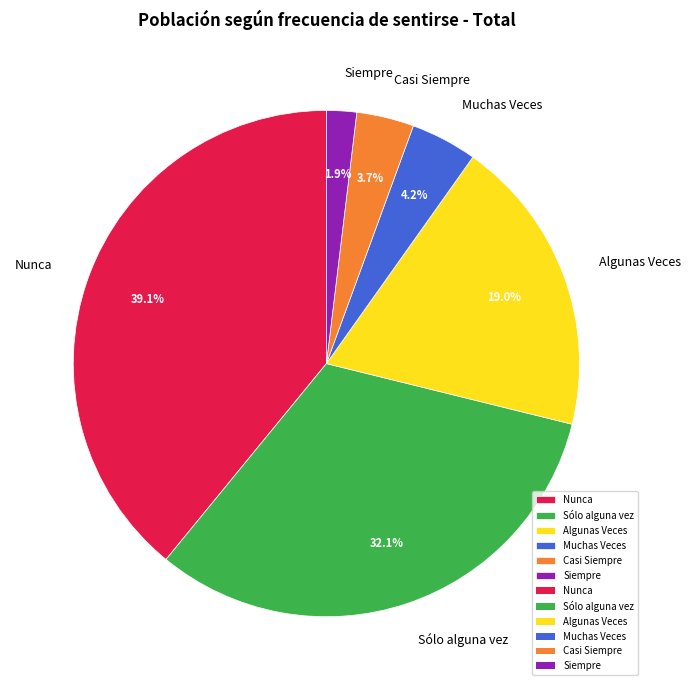

Is there a majority slice in this chart?

No